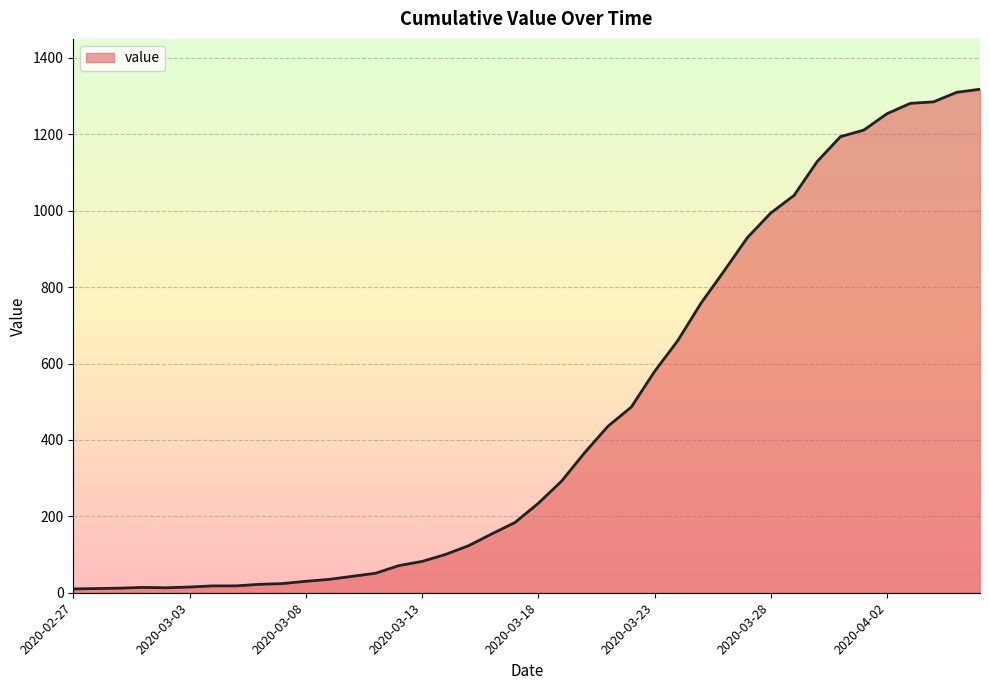

What is the difference between the maximum and minimum values?

1308